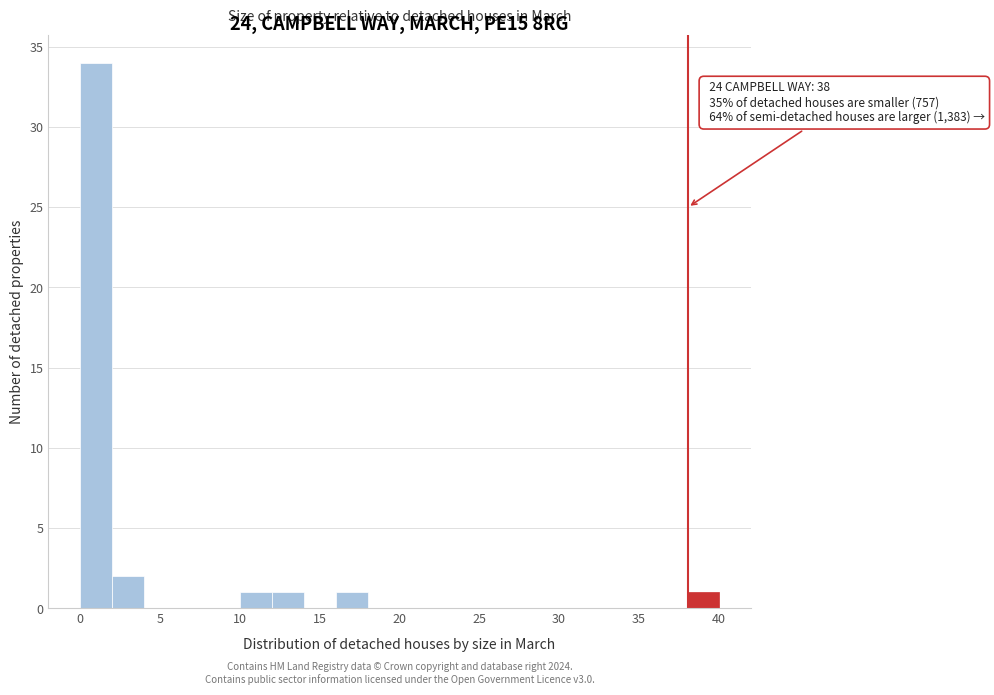

Over which range of the x-axis is the bar tallest?

0 to 2